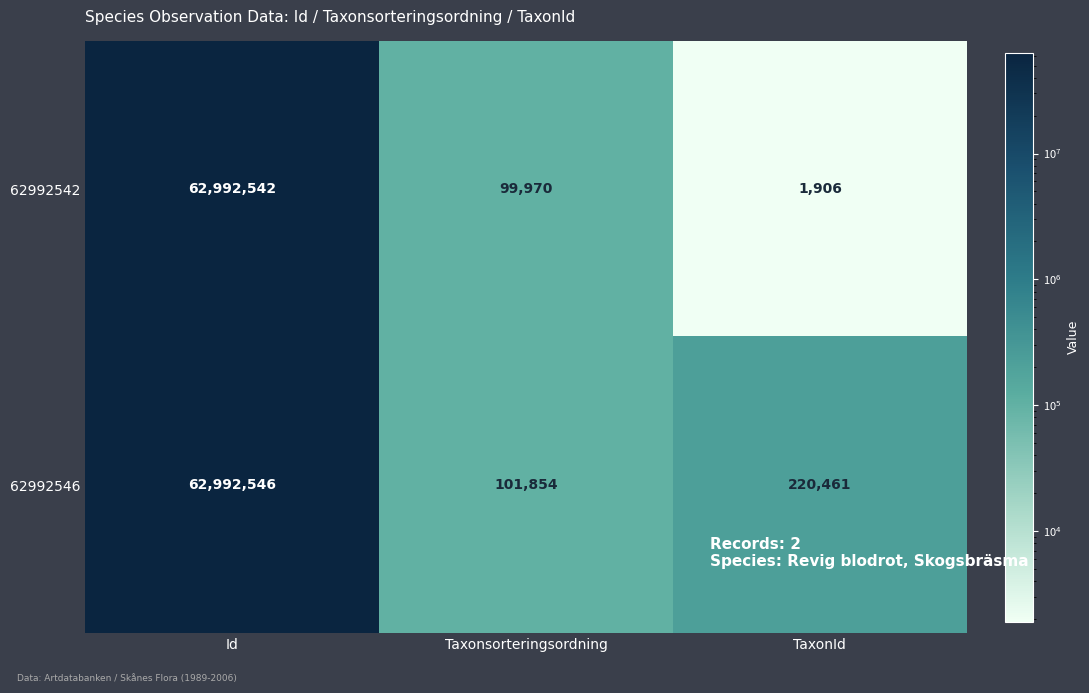

Rank the series by their maximum value, from lowest to highest.

62992542, 62992546